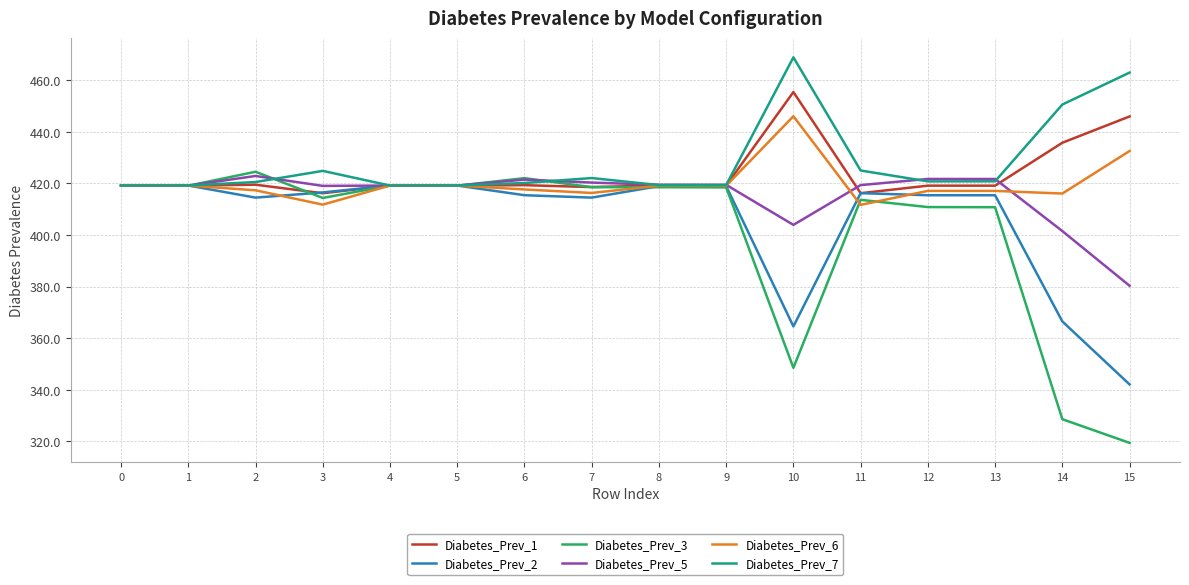

The value of Diabetes_Prev_1 at 14 is 435.7. True or false?

True